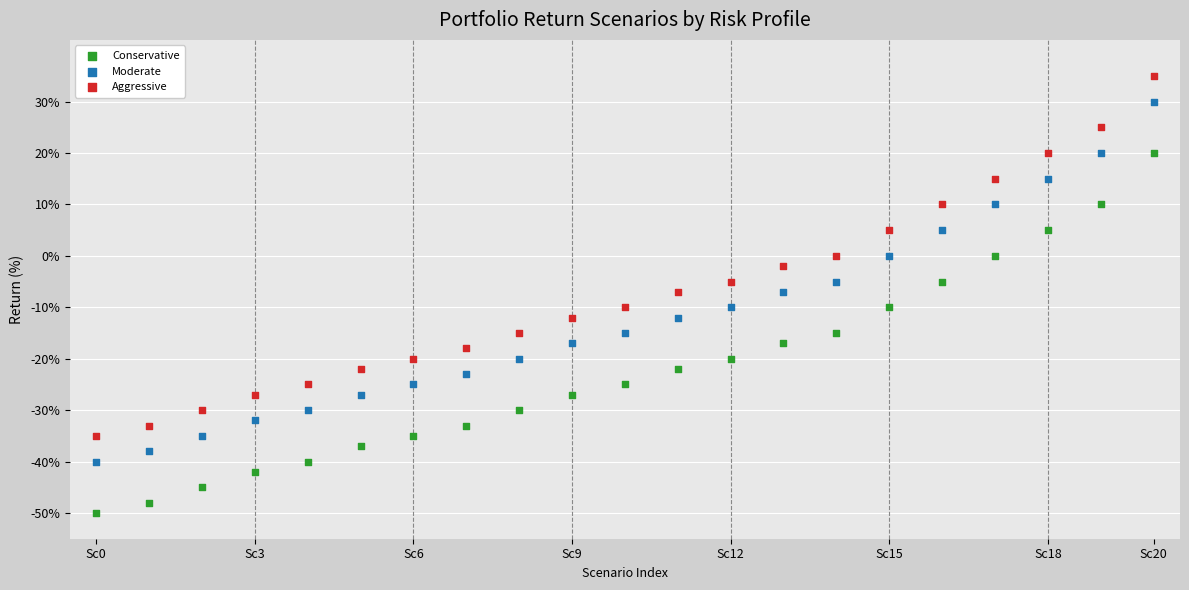

What are all the series names shown in the legend?

Conservative, Moderate, Aggressive